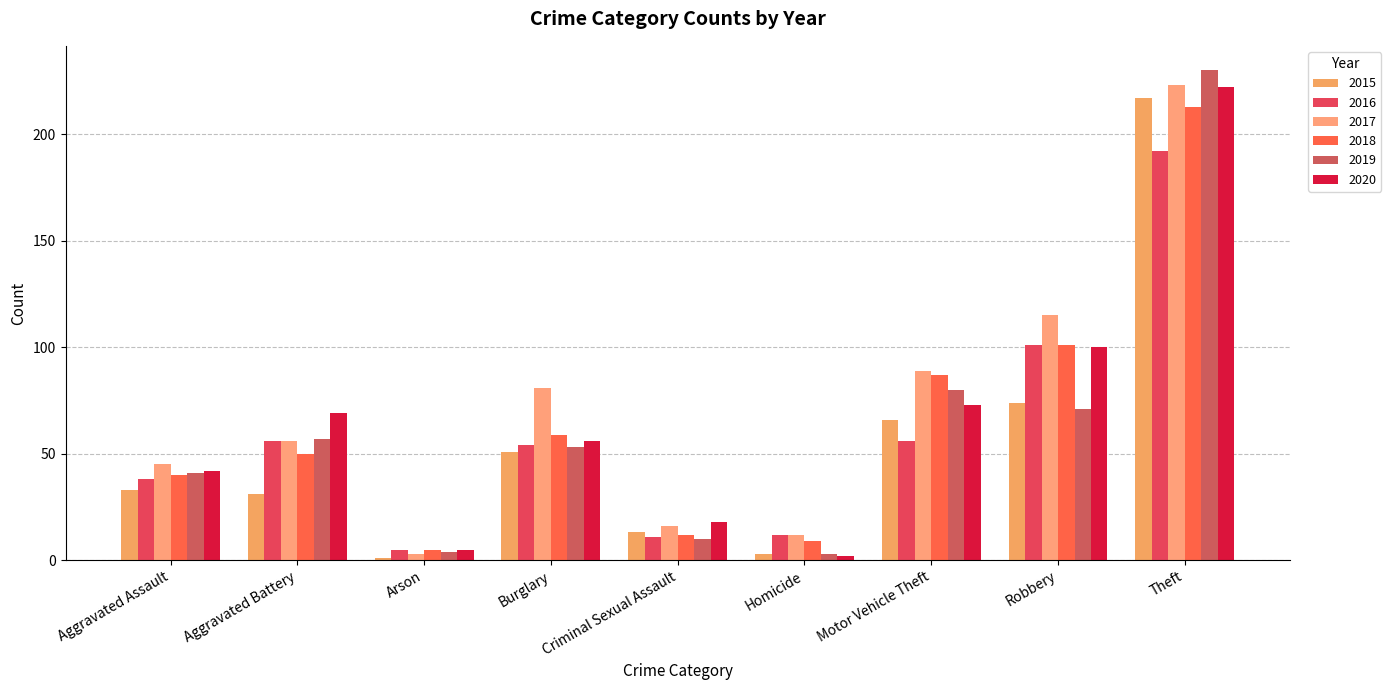

How many bars are there in each group?

6